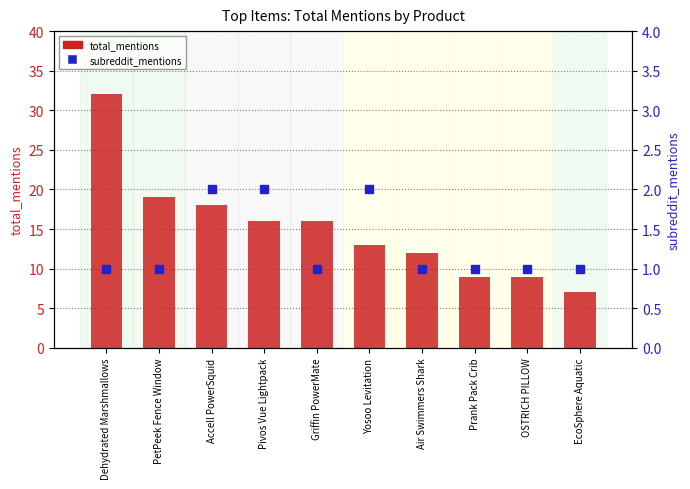

What is the spread (max minus min) of values at EcoSphere Aquatic?

6